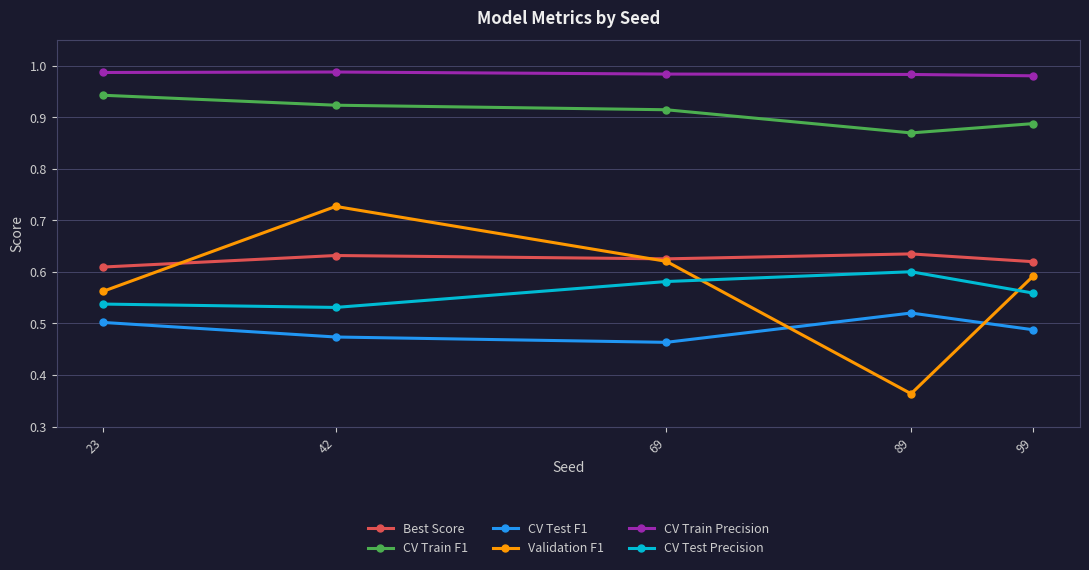

True or false: Validation F1 has more than 1 points higher than both neighbors.

False